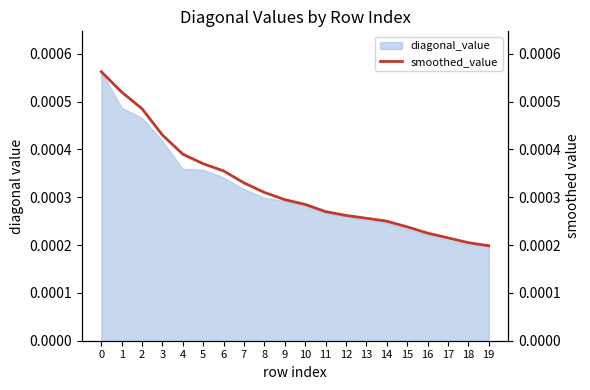

The value at 6 is 0.0. True or false?

False